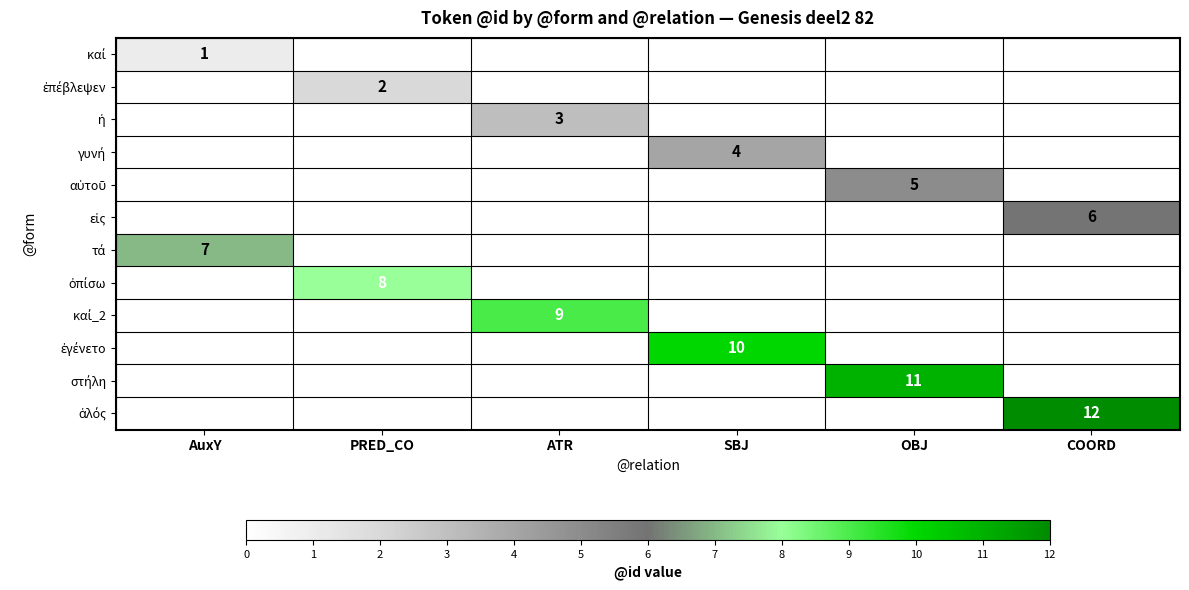

True or false: καί has a value of 0 at OBJ.

True